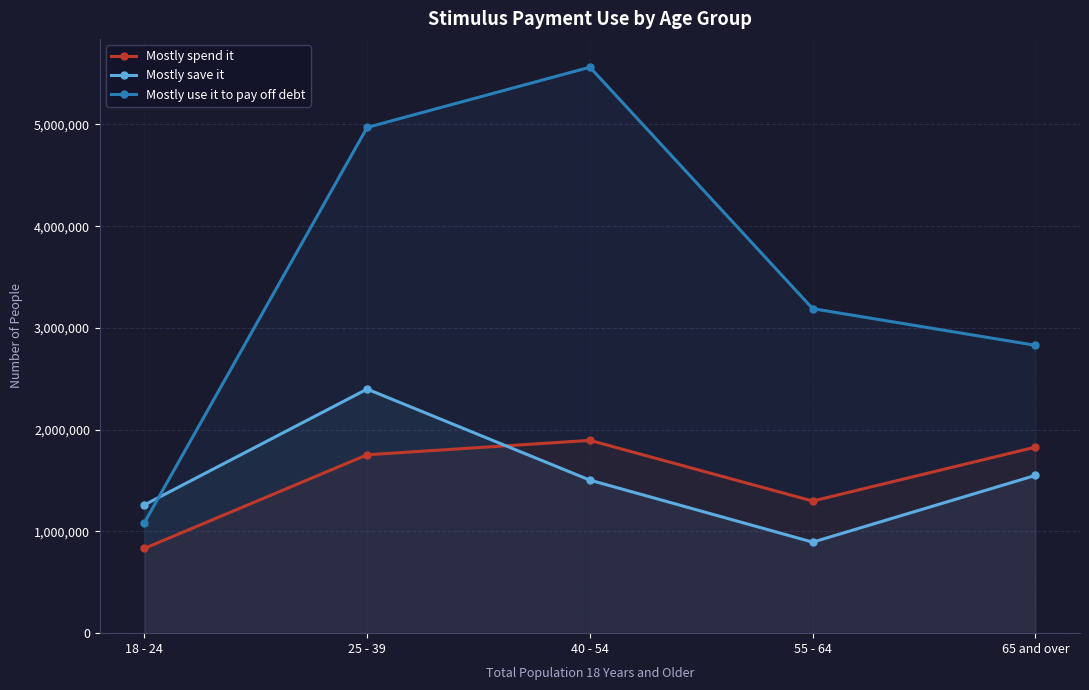

What is the value of the Mostly use it to pay off debt point at the 4th from the left?

3189752